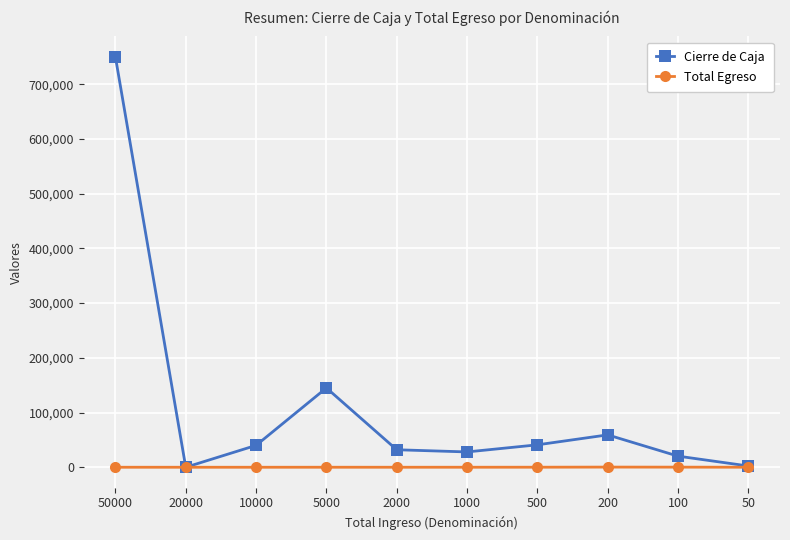

How many series are shown in this chart?

2